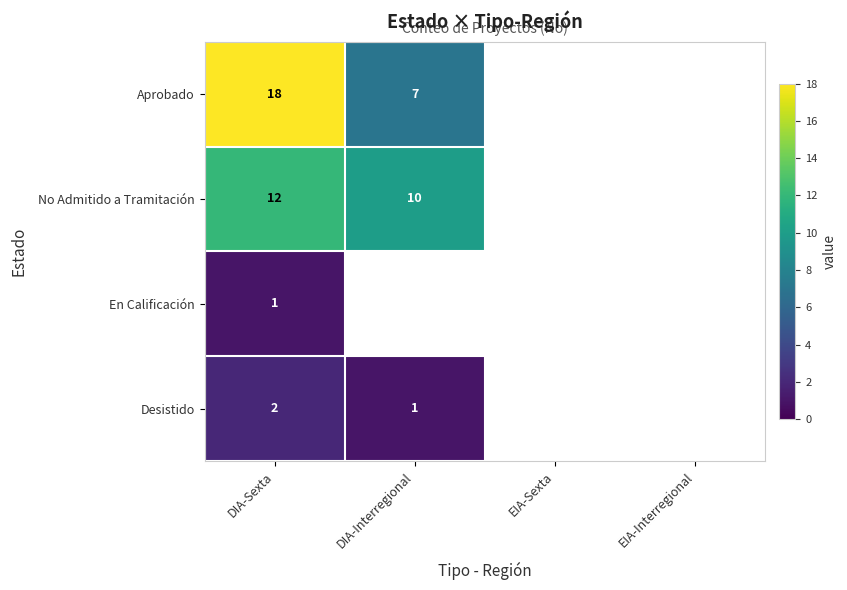

At which category is the sum across all series the highest?

DIA-Sexta